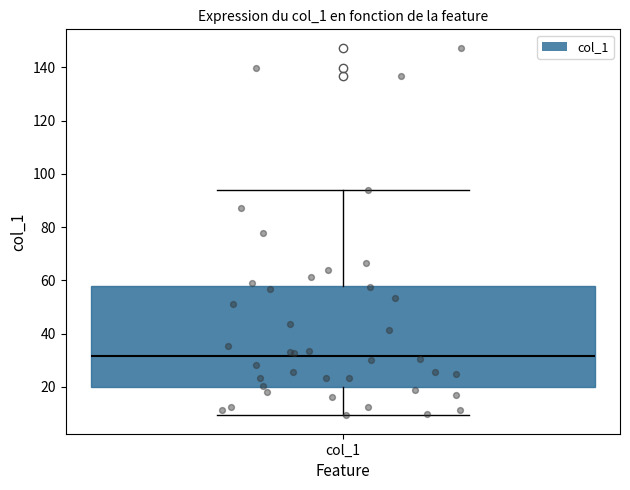

Where is the upper edge of the box for col_1 on the y-axis? The values are not printed on the chart, so give them approximately, as read against the axis.

58